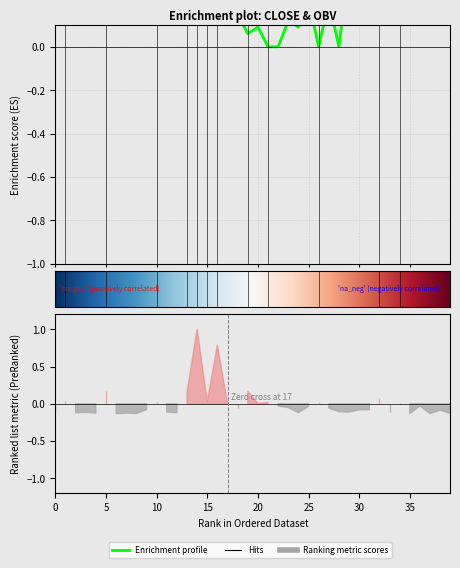

What is the change in value from 4 to 26?

-0.7